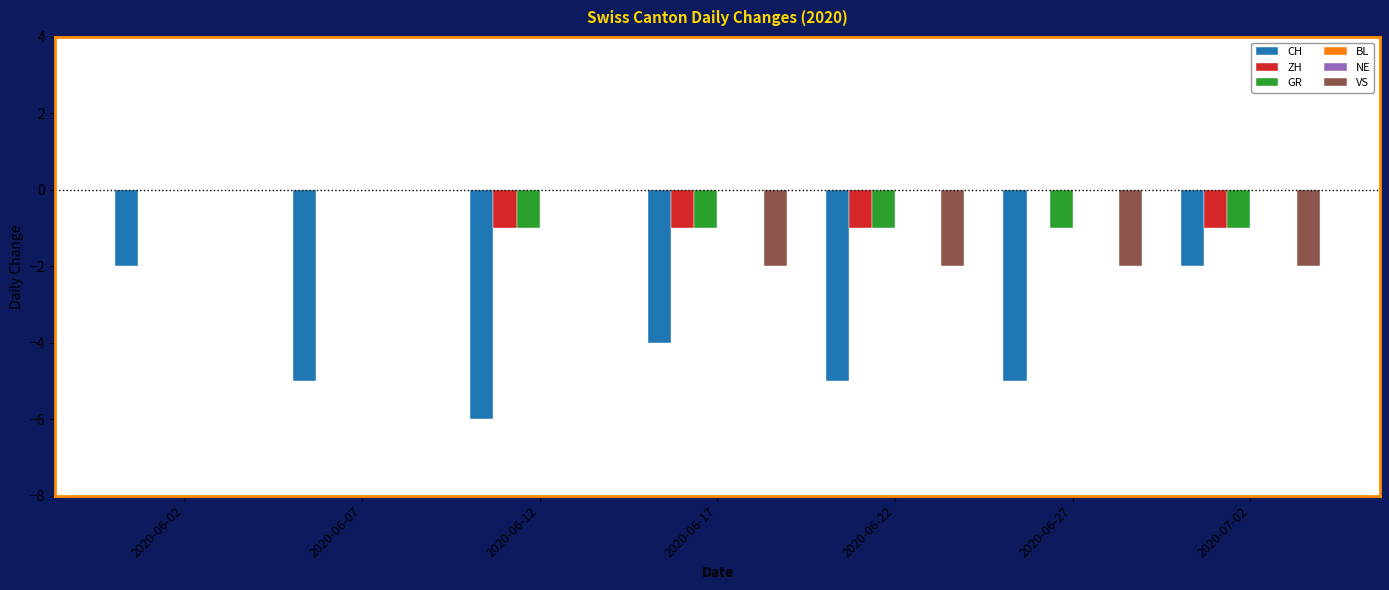

Count the GR values in the range -1 to 0.

7